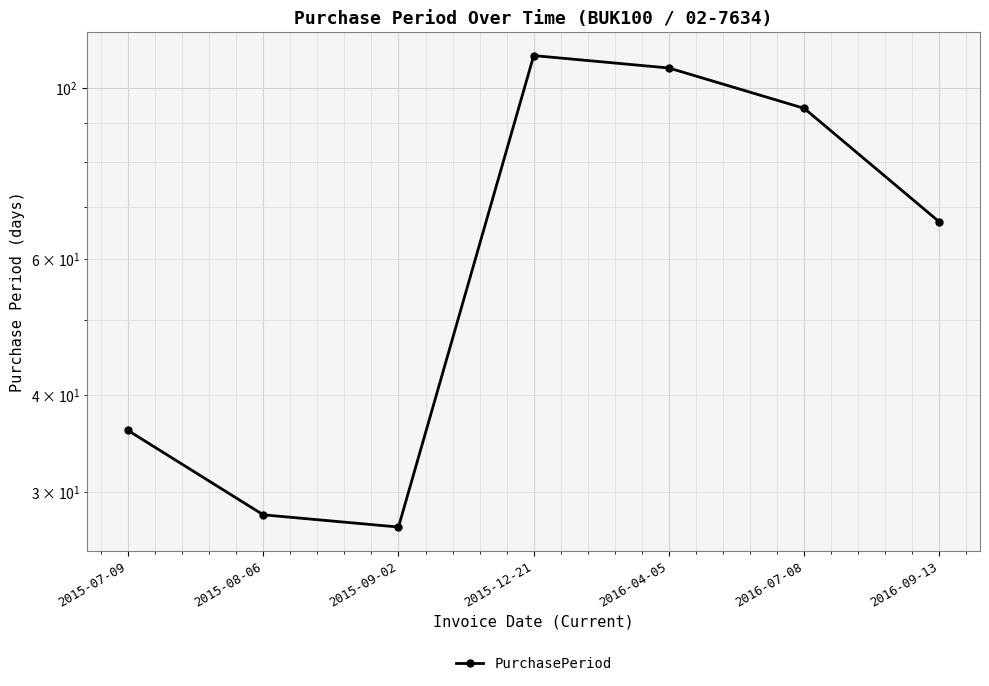

What is the average value?

67